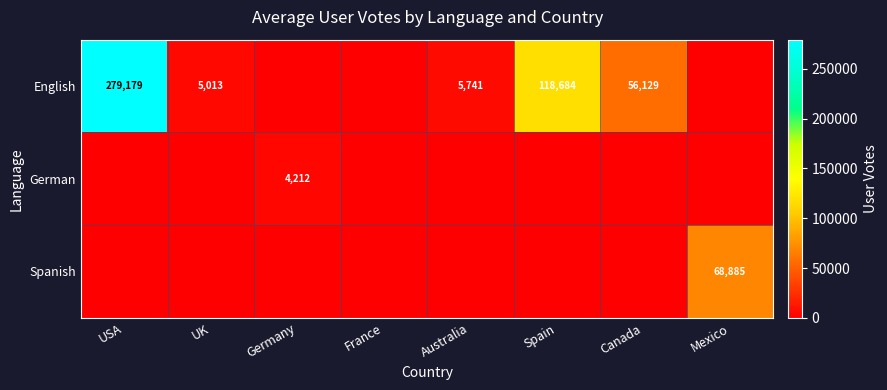

At how many categories does at least one series exceed 67669?

3